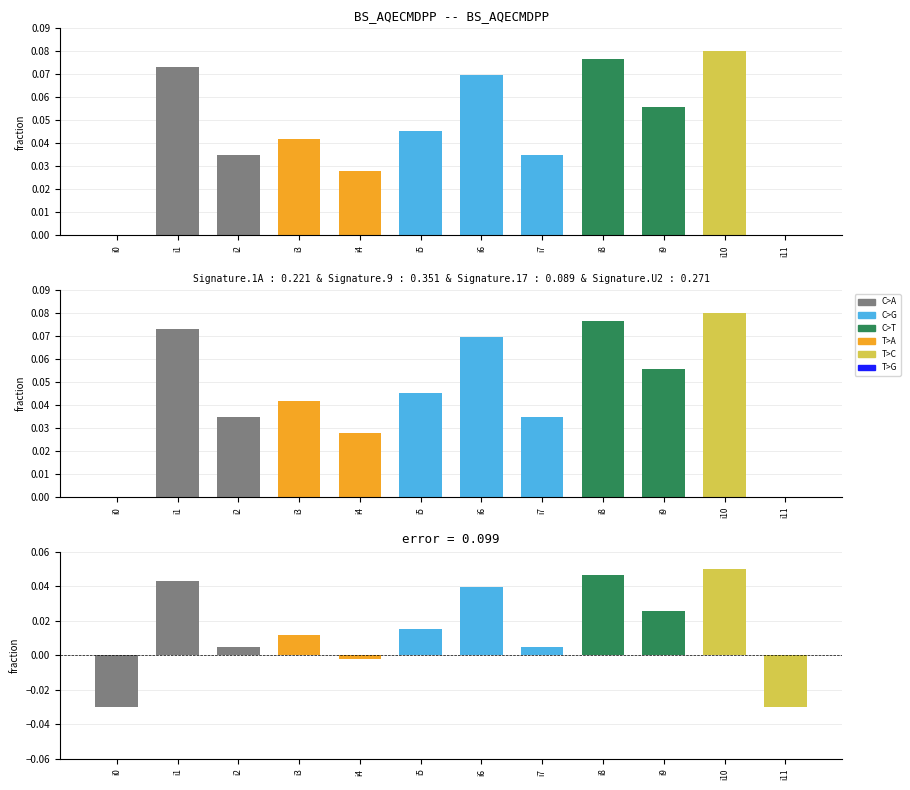

Rank the categories by value from highest to lowest.

i10, i8, i1, i6, i9, i5, i3, i2, i7, i4, i0, i11